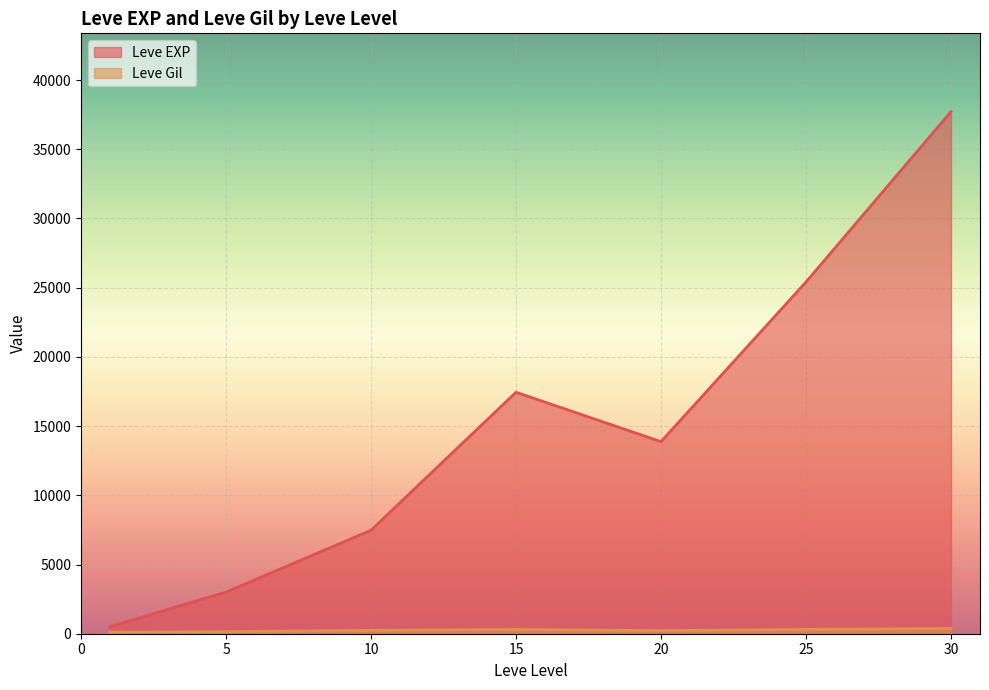

The Leve Gil series shows 151 at 30. True or false?

True